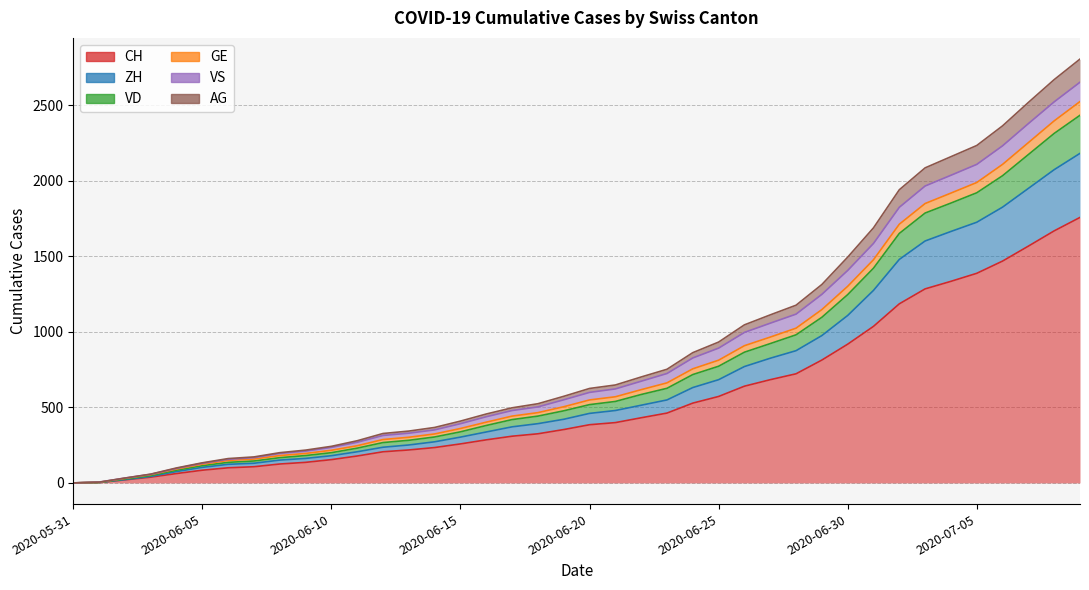

Which has a higher value, 2020-06-18 or 2020-05-31?

2020-06-18